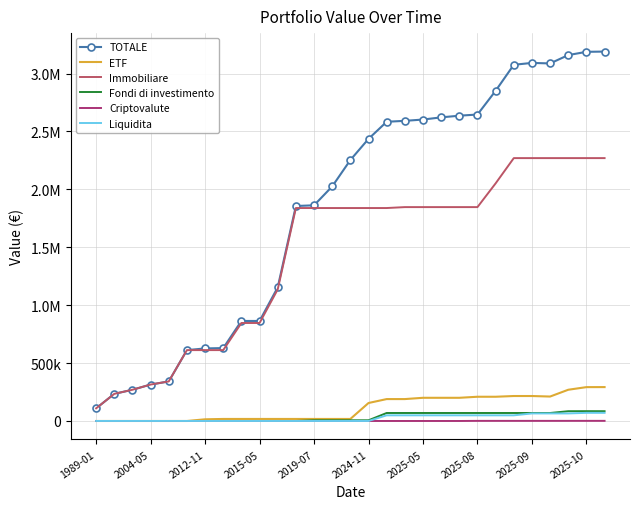

What is the highest value of the Criptovalute series?

1119.1